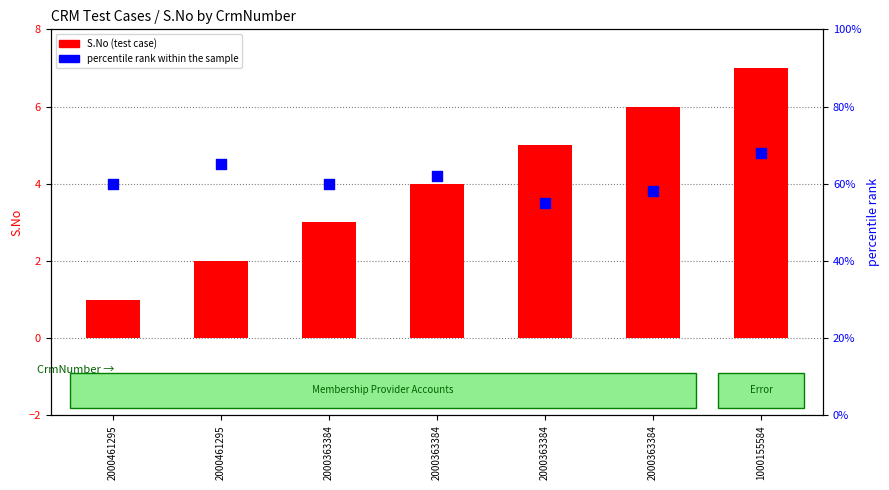

What are all the series names shown in the legend?

S.No (test case), percentile rank within the sample